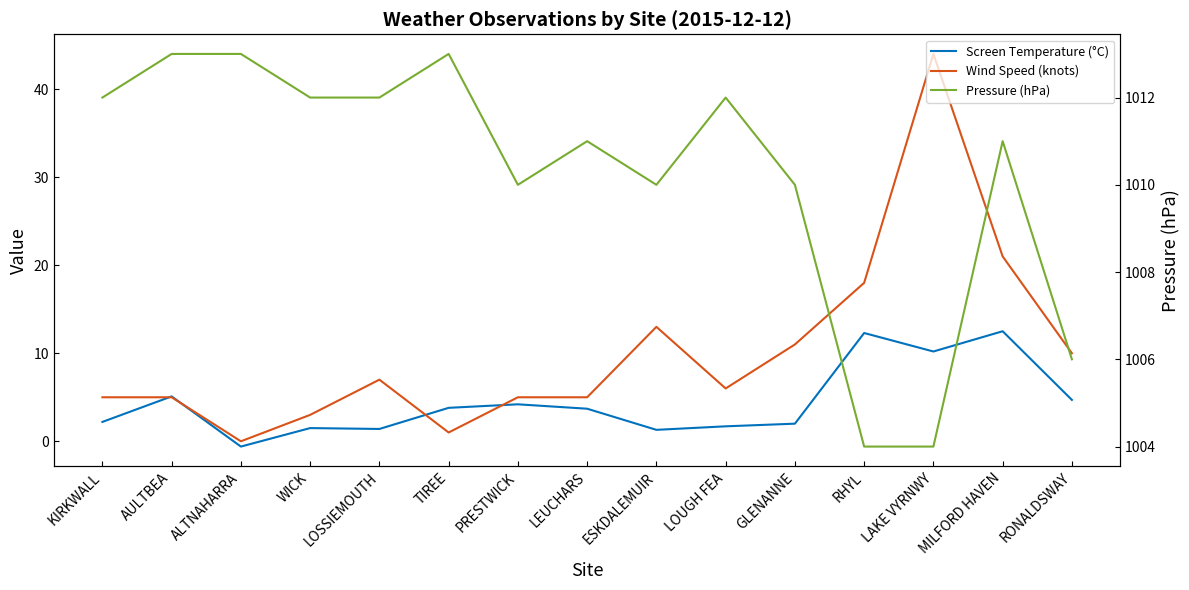

Rank the categories by Pressure (hPa) value from lowest to highest.

RHYL, LAKE VYRNWY, RONALDSWAY, PRESTWICK, ESKDALEMUIR, GLENANNE, LEUCHARS, MILFORD HAVEN, KIRKWALL, WICK, LOSSIEMOUTH, LOUGH FEA, AULTBEA, ALTNAHARRA, TIREE